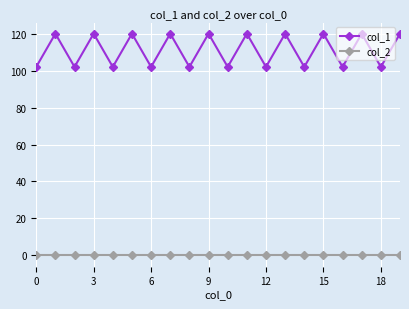

Which series has the widest spread of values?

col_1